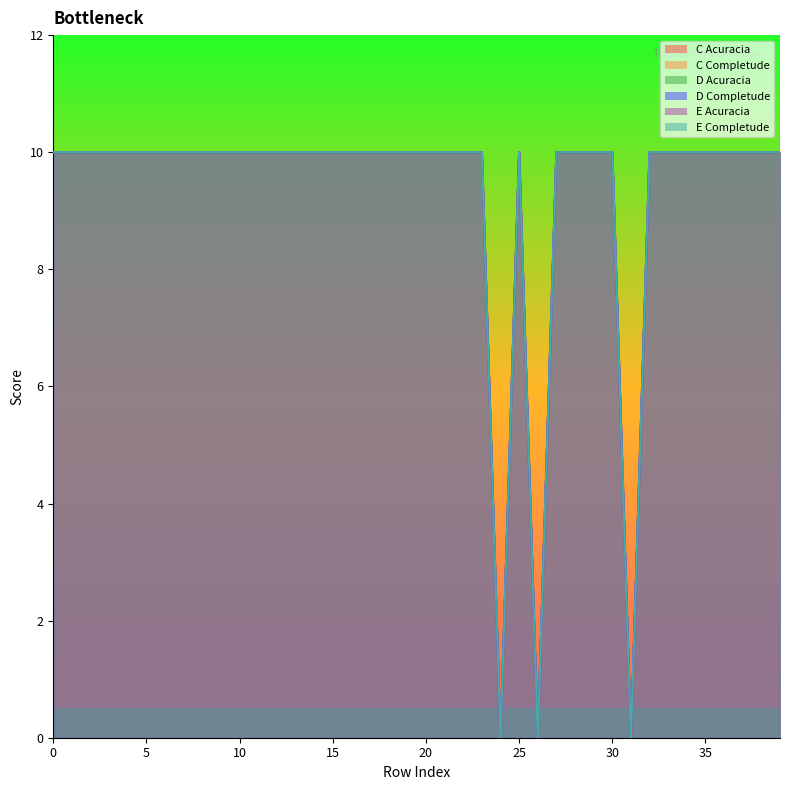

Is it true that E Completude equals 10 at 29?

True